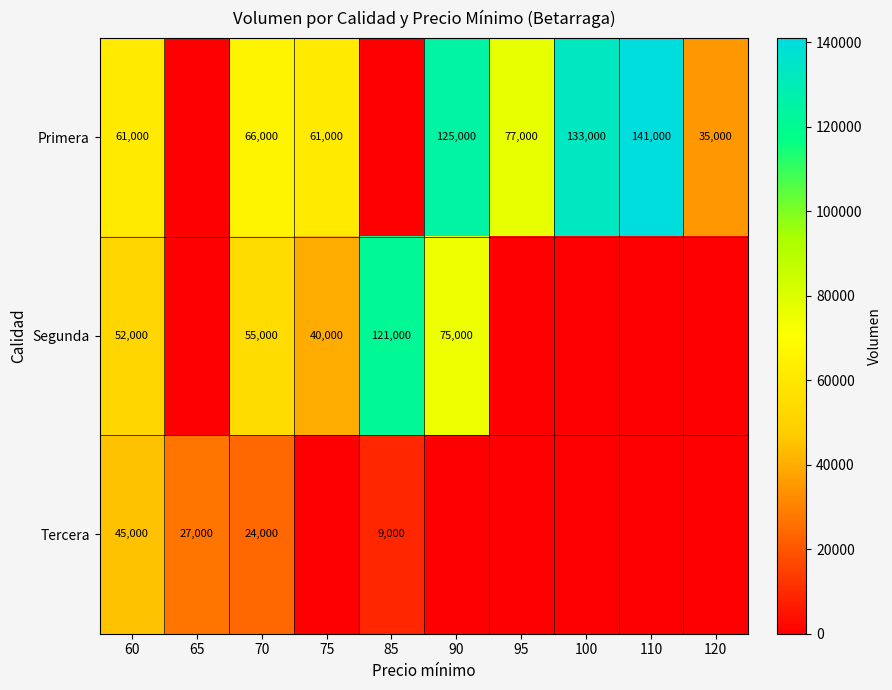

True or false: Segunda has a value of 75000 at 90.

True